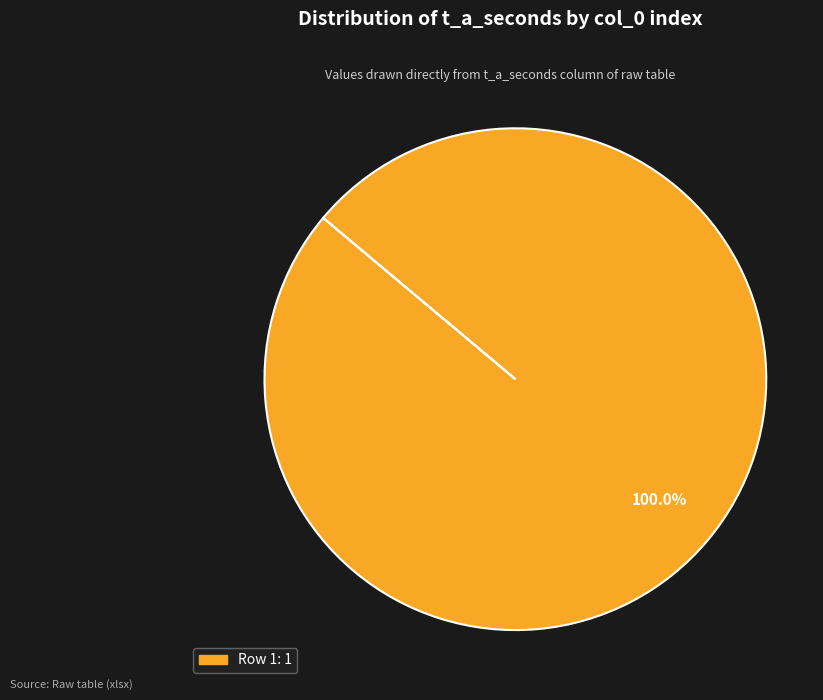

Does any single category account for the majority?

Yes